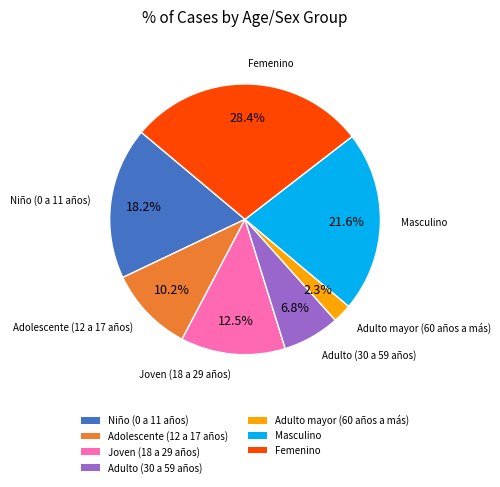

Is there a majority slice in this chart?

No